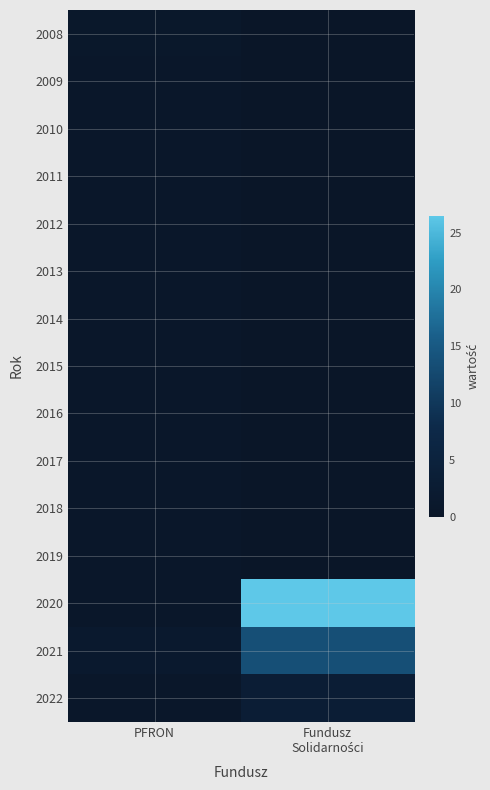

Reading left to right, list all the values displayed in this chart.

2008: PFRON=0.9	Fundusz
Solidarności=0.0
2009: PFRON=0.7	Fundusz
Solidarności=0.0
2010: PFRON=0.7	Fundusz
Solidarności=0.0
2011: PFRON=0.7	Fundusz
Solidarności=0.0
2012: PFRON=0.7	Fundusz
Solidarności=0.0
2013: PFRON=0.7	Fundusz
Solidarności=0.0
2014: PFRON=0.7	Fundusz
Solidarności=0.0
2015: PFRON=0.7	Fundusz
Solidarności=0.0
2016: PFRON=0.7	Fundusz
Solidarności=0.0
2017: PFRON=0.7	Fundusz
Solidarności=0.0
2018: PFRON=0.7	Fundusz
Solidarności=0.0
2019: PFRON=0.7	Fundusz
Solidarności=0.0
2020: PFRON=0.7	Fundusz
Solidarności=26.5
2021: PFRON=1.5	Fundusz
Solidarności=13.5
2022: PFRON=0.7	Fundusz
Solidarności=3.2